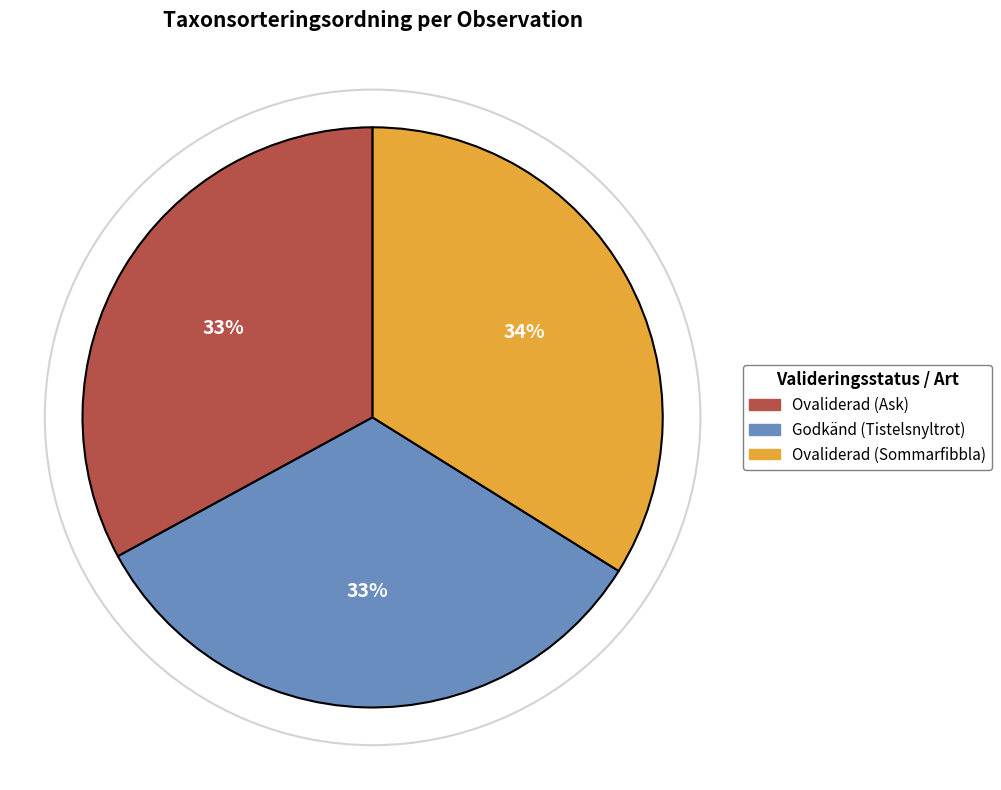

To the nearest percent, what is the combined percentage of Ovaliderad (Sommarfibbla) and Godkänd (Tistelsnyltrot)?

67%